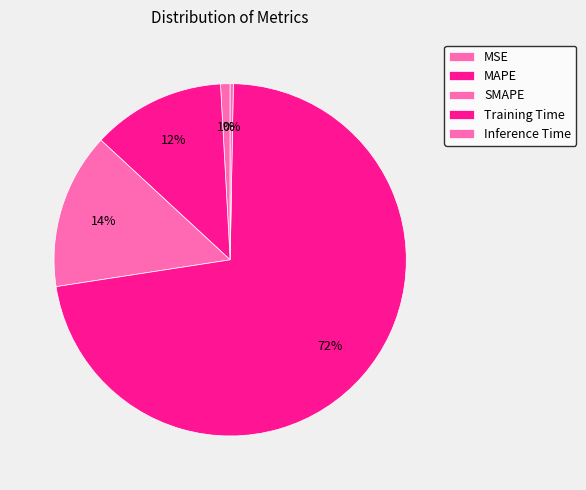

Is there a majority slice in this chart?

Yes